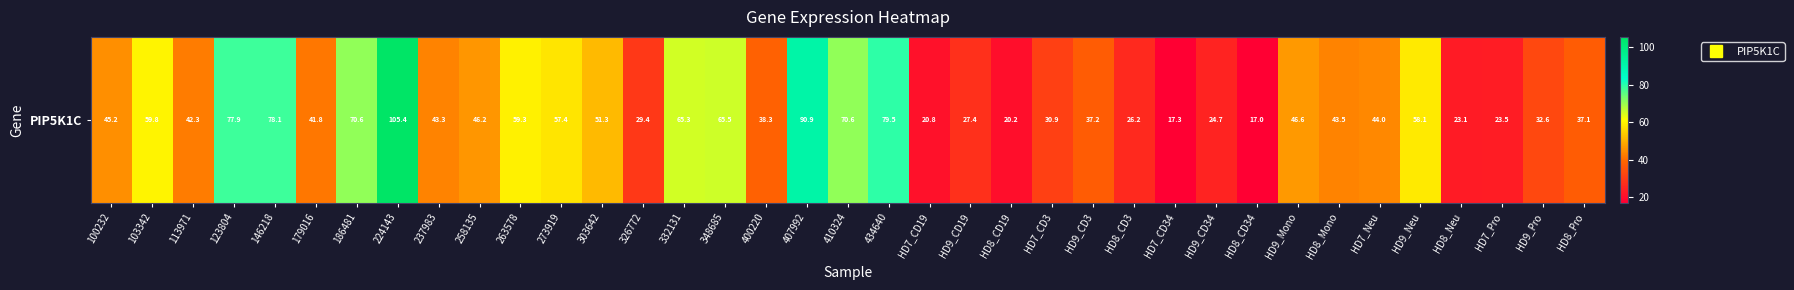

The chart shows a value of 24.7 at HD9_CD34. True or false?

True